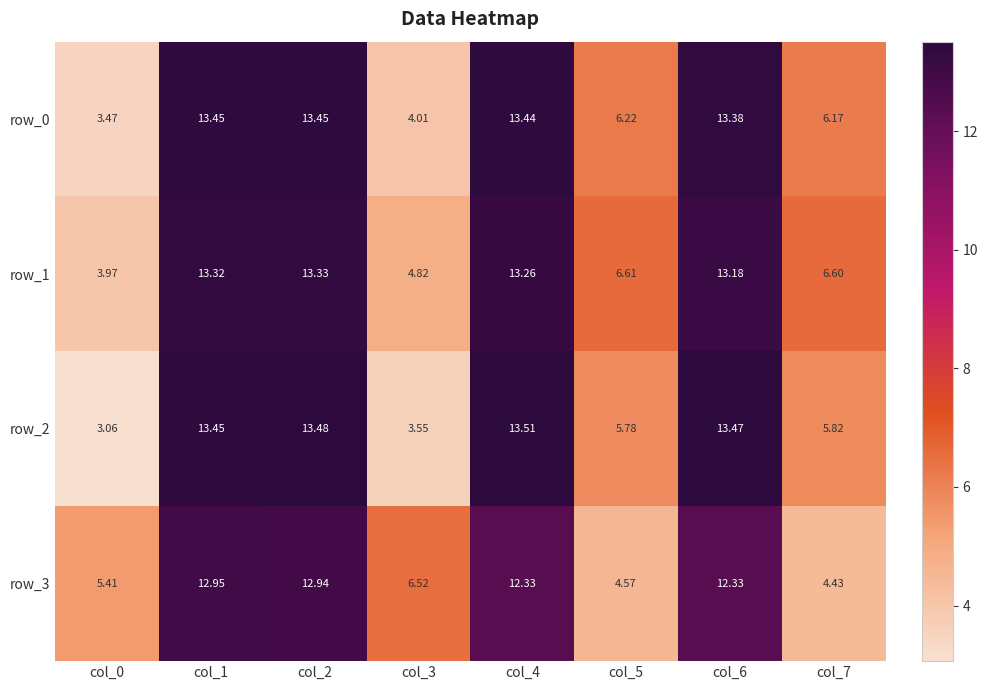

The value of row_0 at col_3 is 4.0. True or false?

True